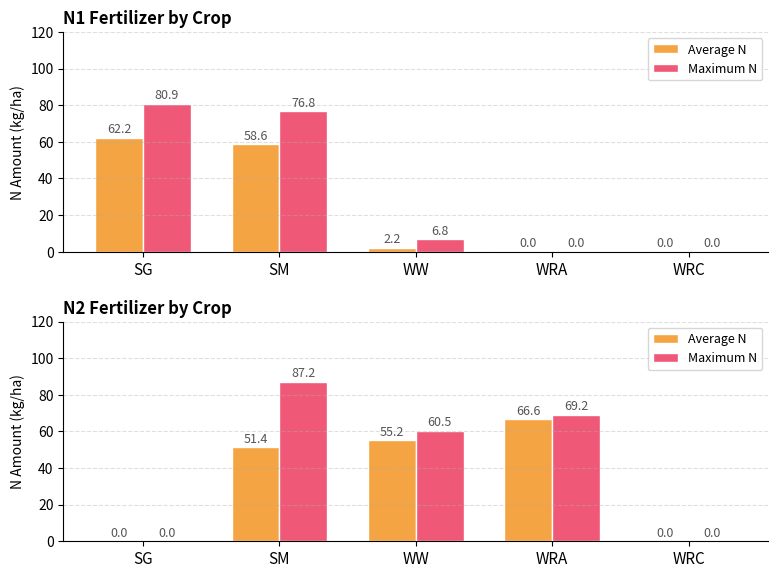

What is the average value of the Maximum N series?

43.4